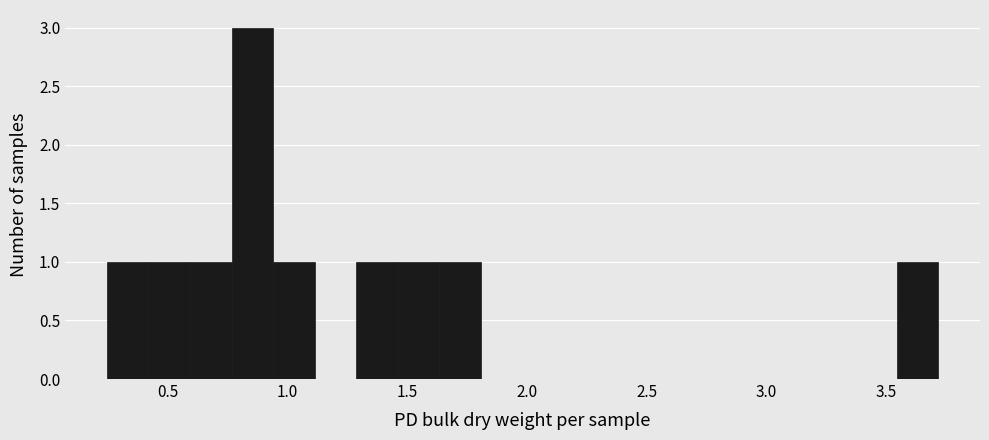

Around what value on the x-axis is the tallest bar? Give the approximate position of its centre, as read against the axis.

0.85